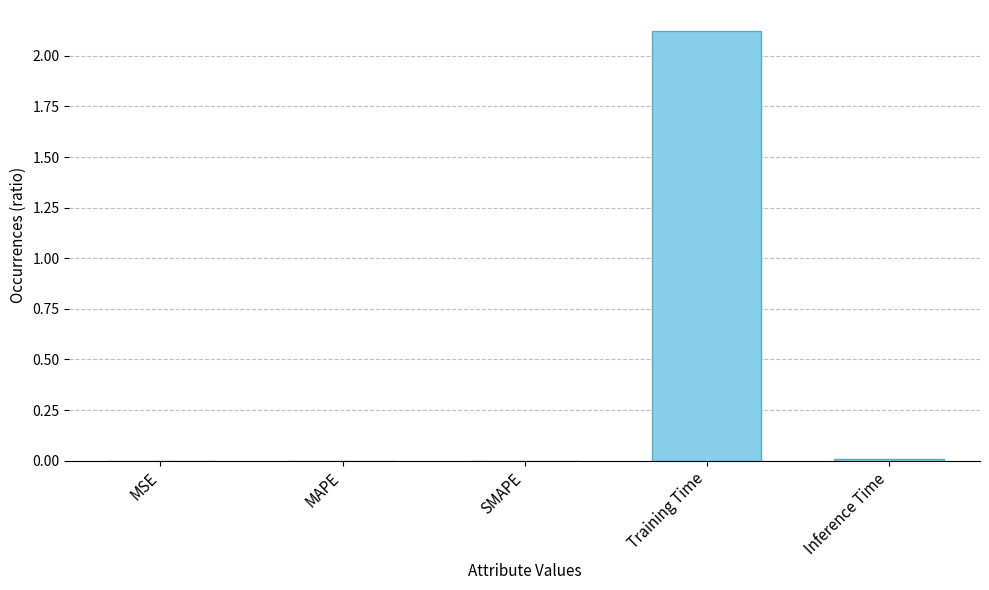

What is the maximum value shown in the chart?

2.1